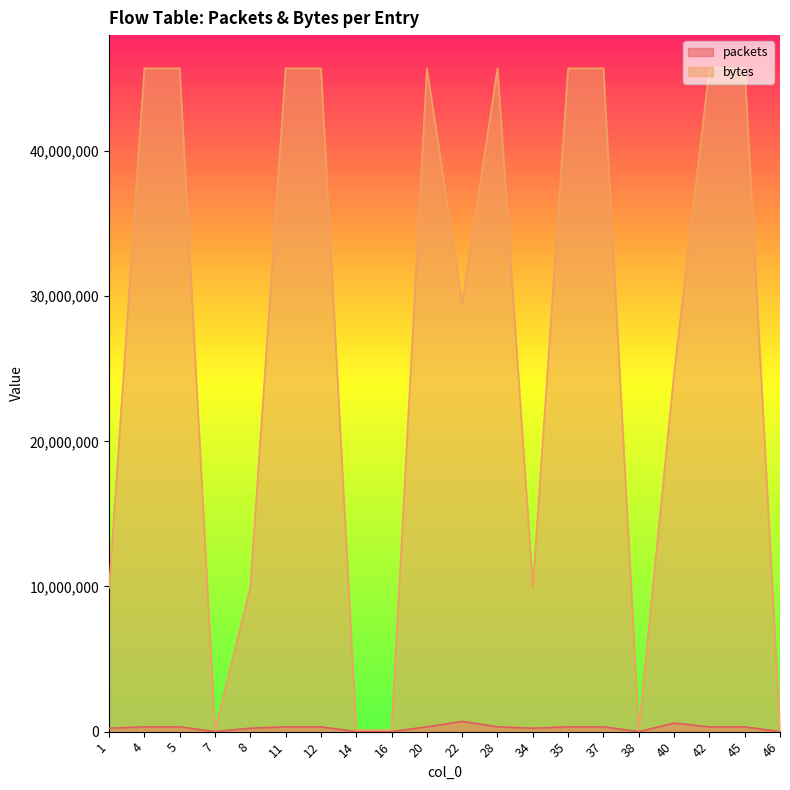

Which has a higher value, 5 or 38?

5